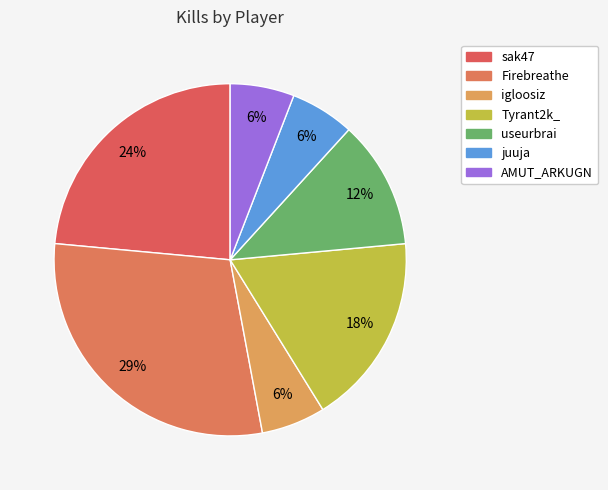

What percentage is the AMUT_ARKUGN slice, to the nearest percent?

6%